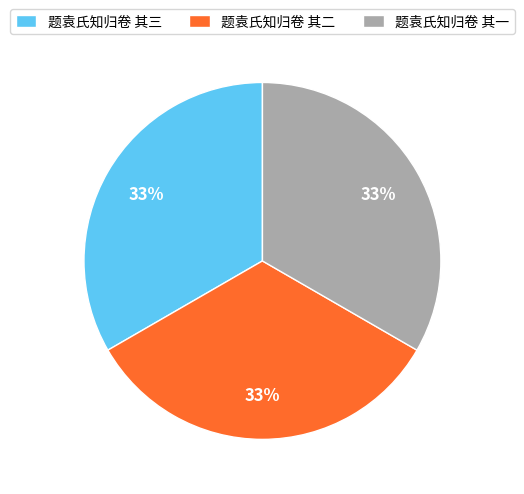

What is the ratio of the value at 题袁氏知归卷 其二 to the value at 题袁氏知归卷 其一?

1.0